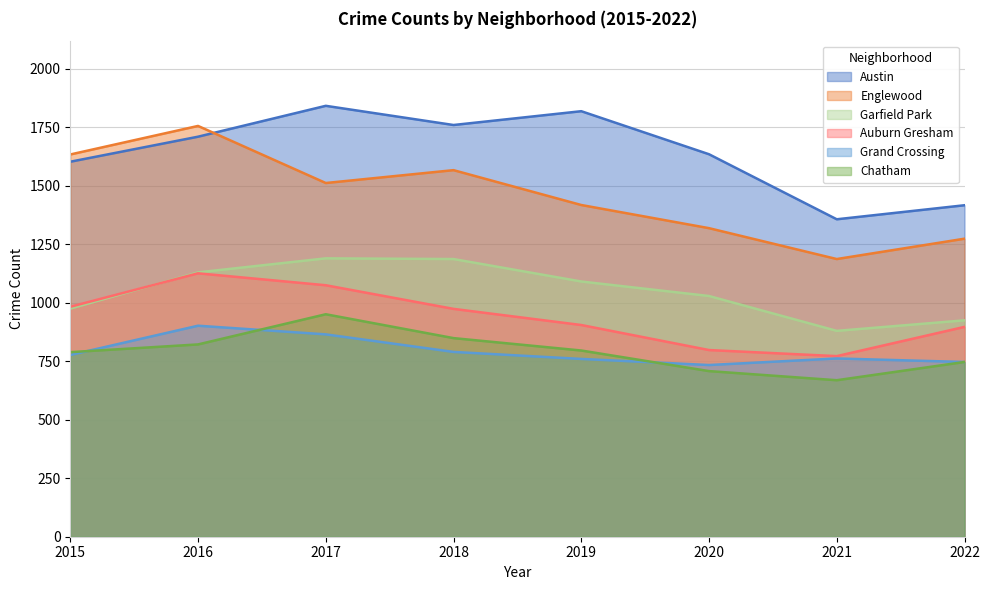

At which label is Grand Crossing closest to 818?

2018